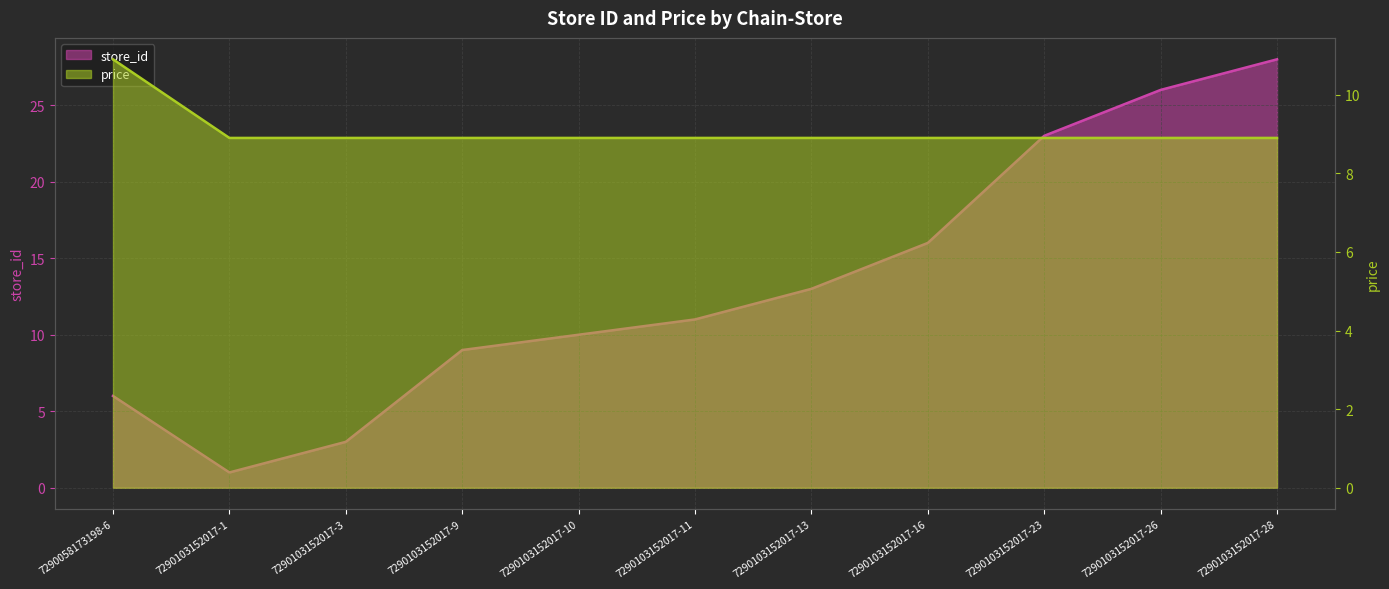

What is the difference between the store_id values at 7290103152017-26 and 7290103152017-16?

10.0